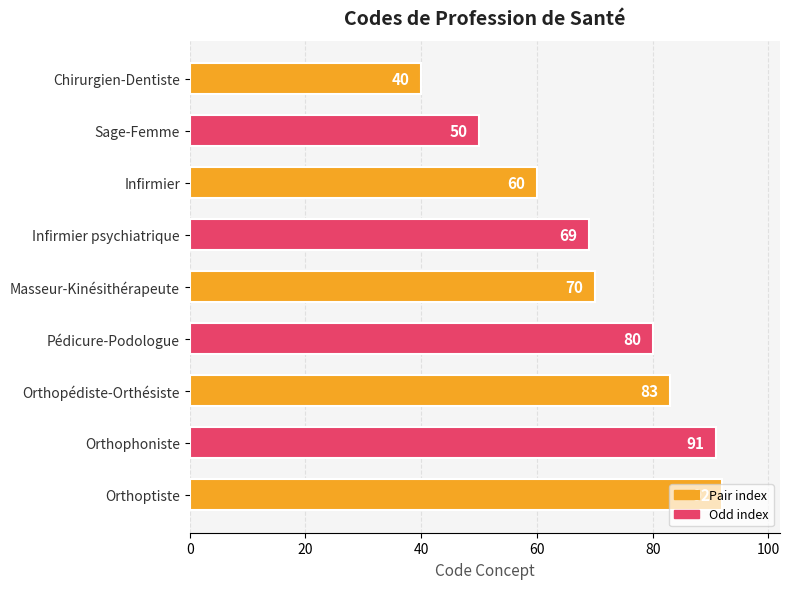

List the labels in order of value, smallest first.

Chirurgien-Dentiste, Sage-Femme, Infirmier, Infirmier psychiatrique, Masseur-Kinésithérapeute, Pédicure-Podologue, Orthopédiste-Orthésiste, Orthophoniste, Orthoptiste